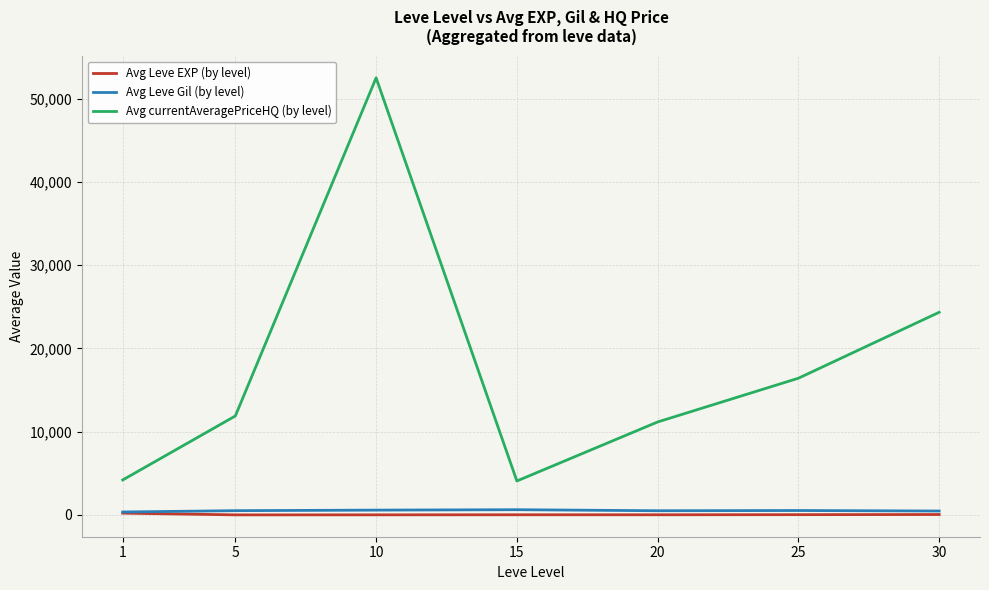

Count the number of categories in the chart.

7